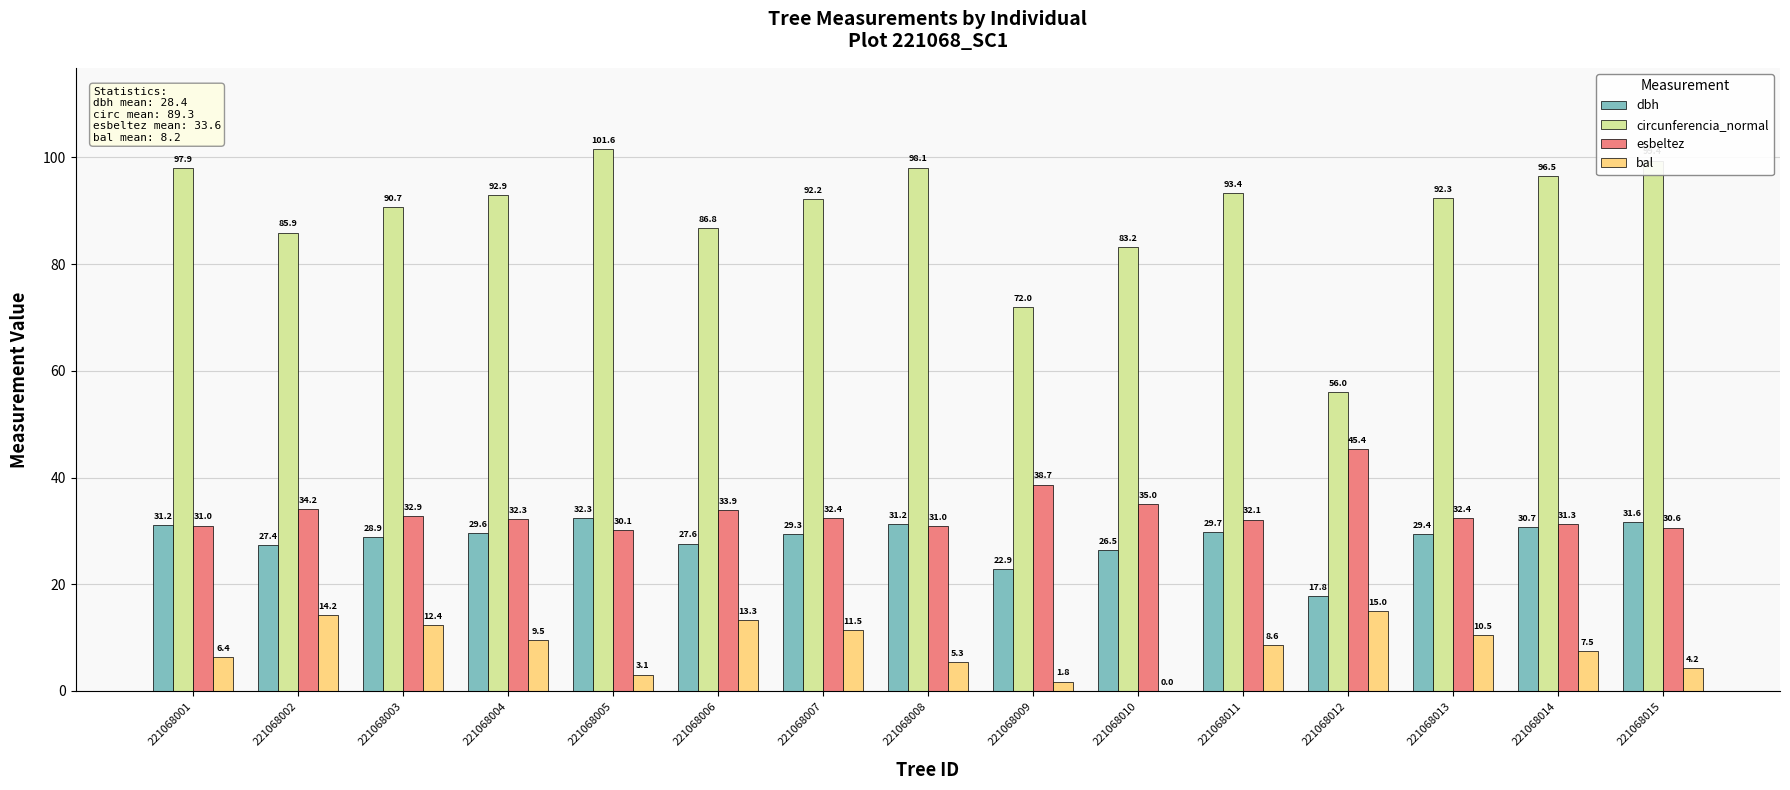

What is the sum of the esbeltez values at 221068004 and 221068006?

66.2